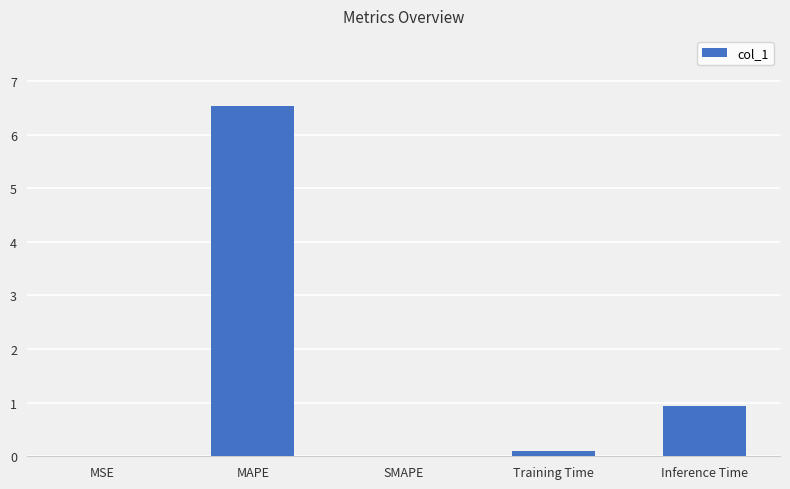

Which has a higher value, MAPE or MSE?

MAPE